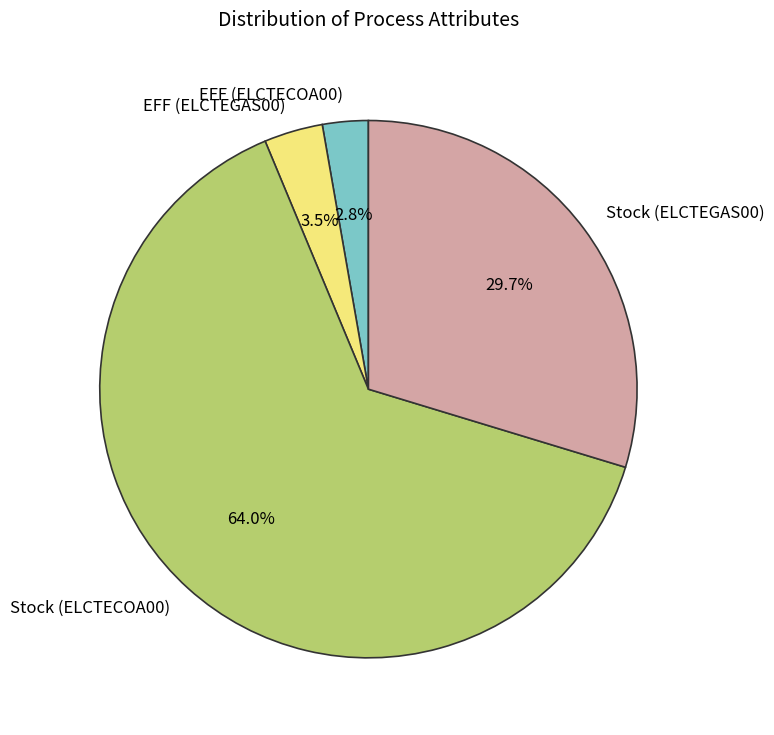

Rank the categories by value from highest to lowest.

Stock (ELCTECOA00), Stock (ELCTEGAS00), EFF (ELCTEGAS00), EFF (ELCTECOA00)